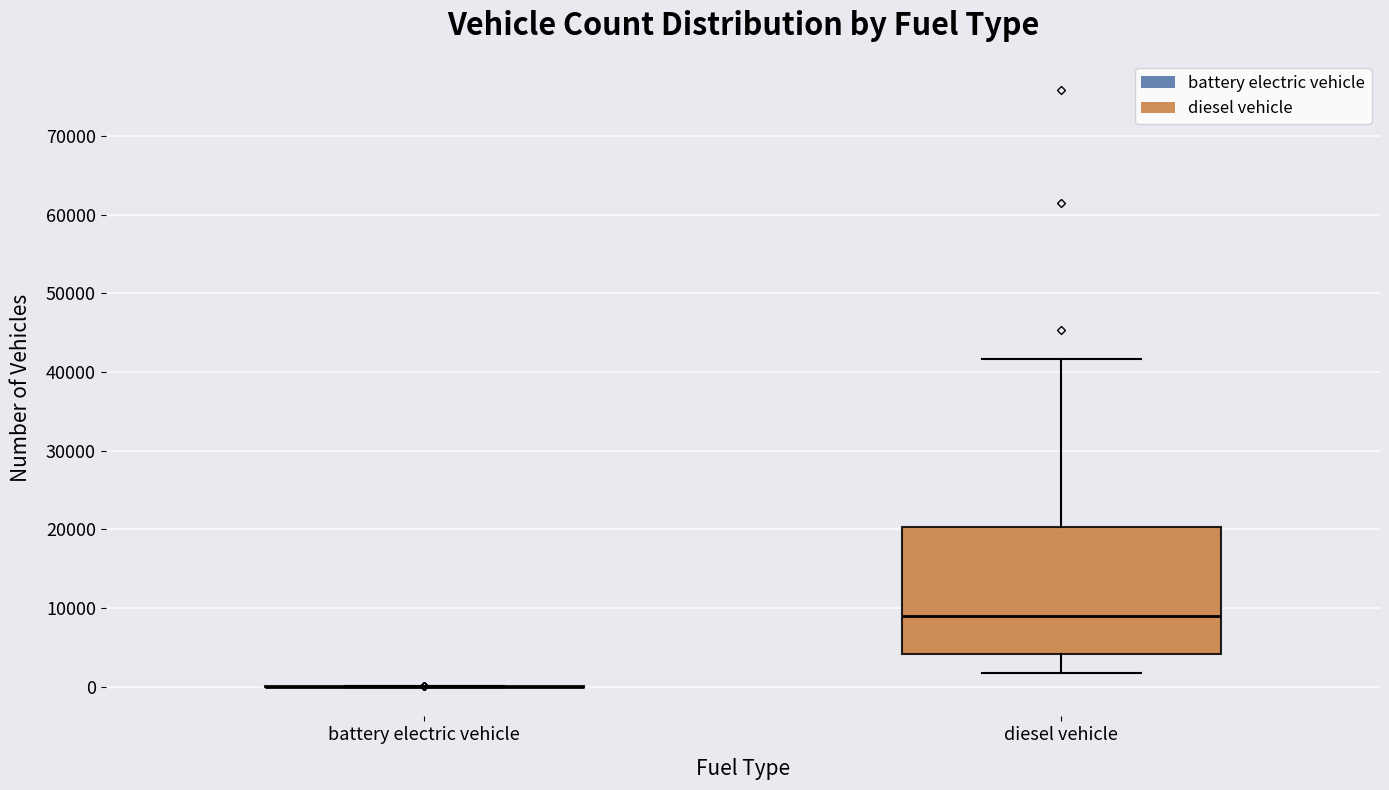

Reading left to right, read every box against the y-axis: the position of its median line, the range the box covers, and the ends of its whiskers. The values are not printed on the chart, so give them approximately, as read against the axis.

battery electric vehicle: box collapsed to a line at 0, whiskers 0 to 0
diesel vehicle: median 9000, box 4000 to 20000, whiskers 2000 to 42000